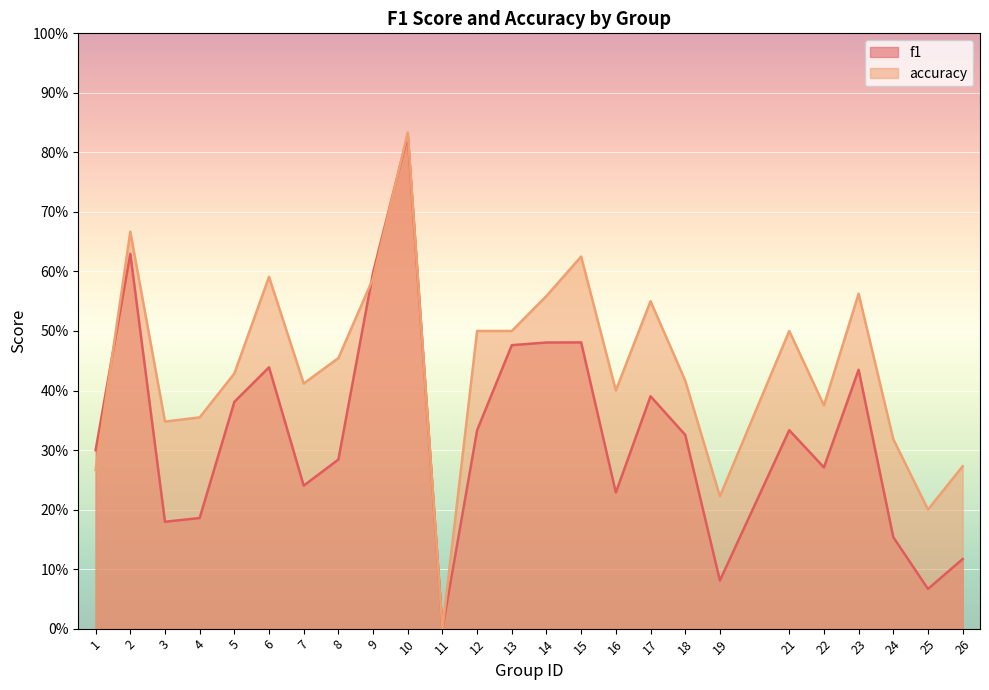

What is the difference between the maximum and minimum values in the accuracy series?

0.8